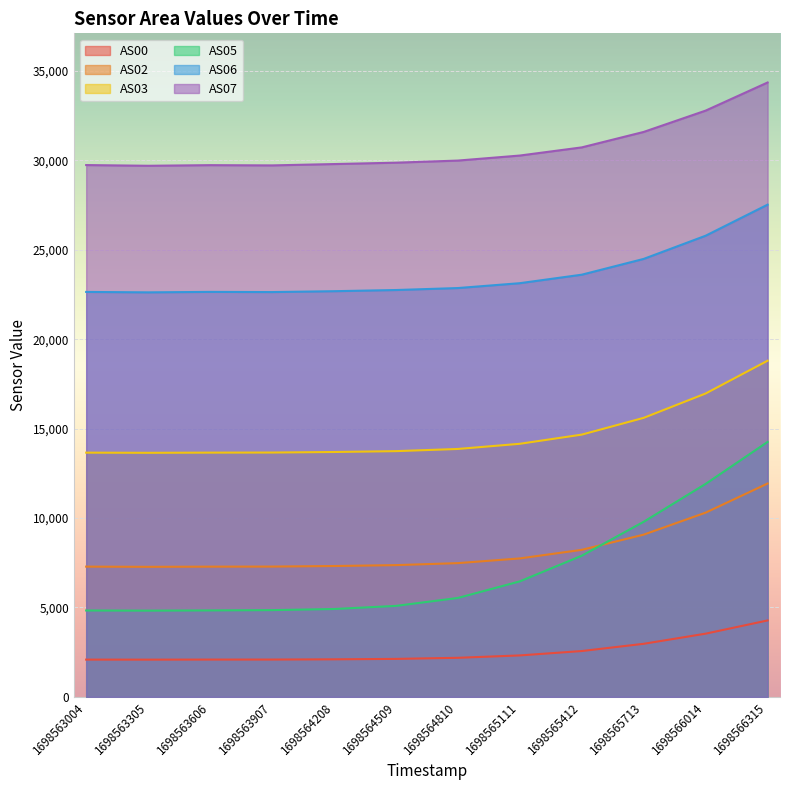

Reading left to right, list all the values displayed in this chart.

AS00: 2085	2083	2087	2088	2101	2125	2186	2319	2564	2969	3536	4275
AS02: 7284	7273	7283	7287	7318	7368	7480	7743	8223	9073	10304	11931
AS03: 13657	13648	13658	13663	13693	13741	13863	14152	14665	15603	16965	18798
AS05: 4832	4824	4836	4852	4914	5088	5532	6460	7894	9793	11911	14257
AS06: 22643	22619	22645	22635	22684	22750	22860	23132	23607	24490	25787	27523
AS07: 29737	29697	29732	29718	29793	29870	29988	30269	30725	31590	32782	34354